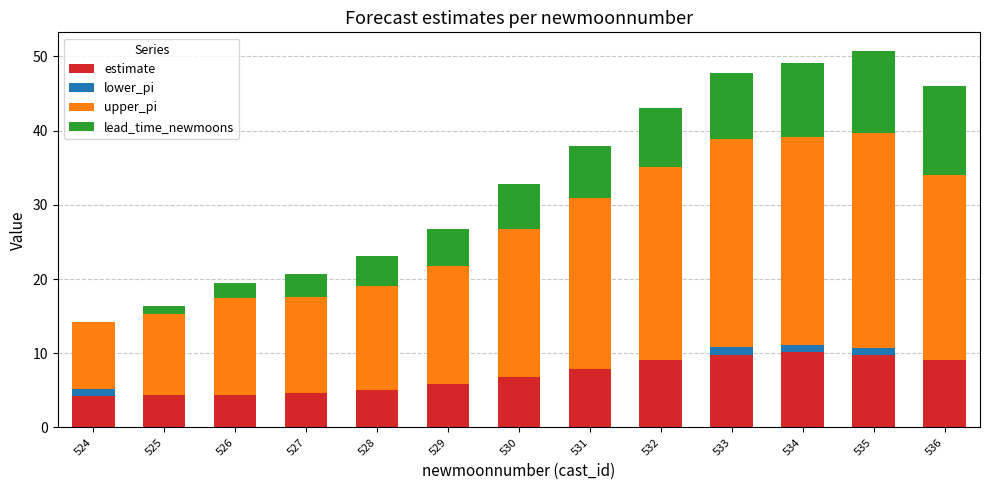

What is the total value across all series at 531?

37.9